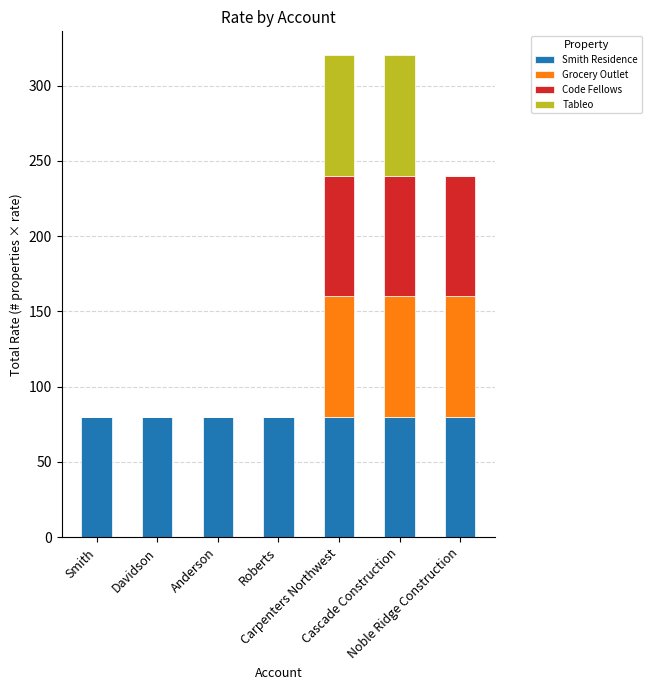

What is the label of the 5th bar from the left?

Carpenters Northwest